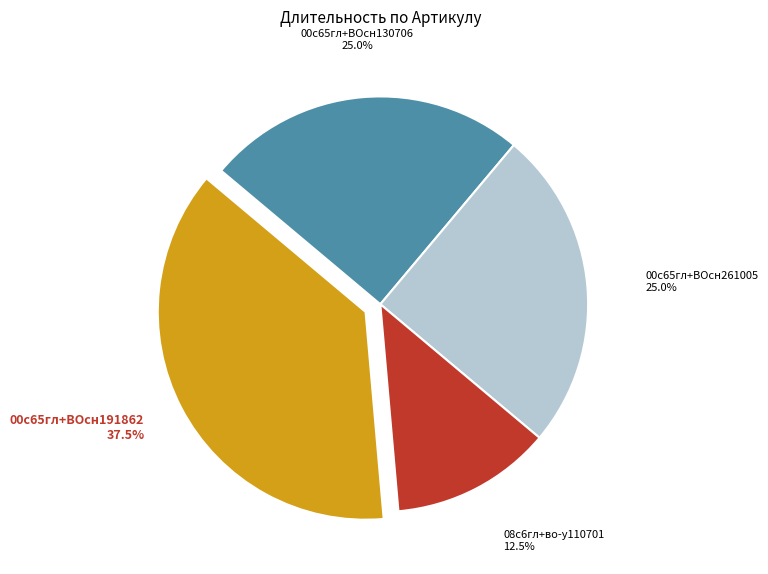

To the nearest percent, what is the average slice percentage?

25%